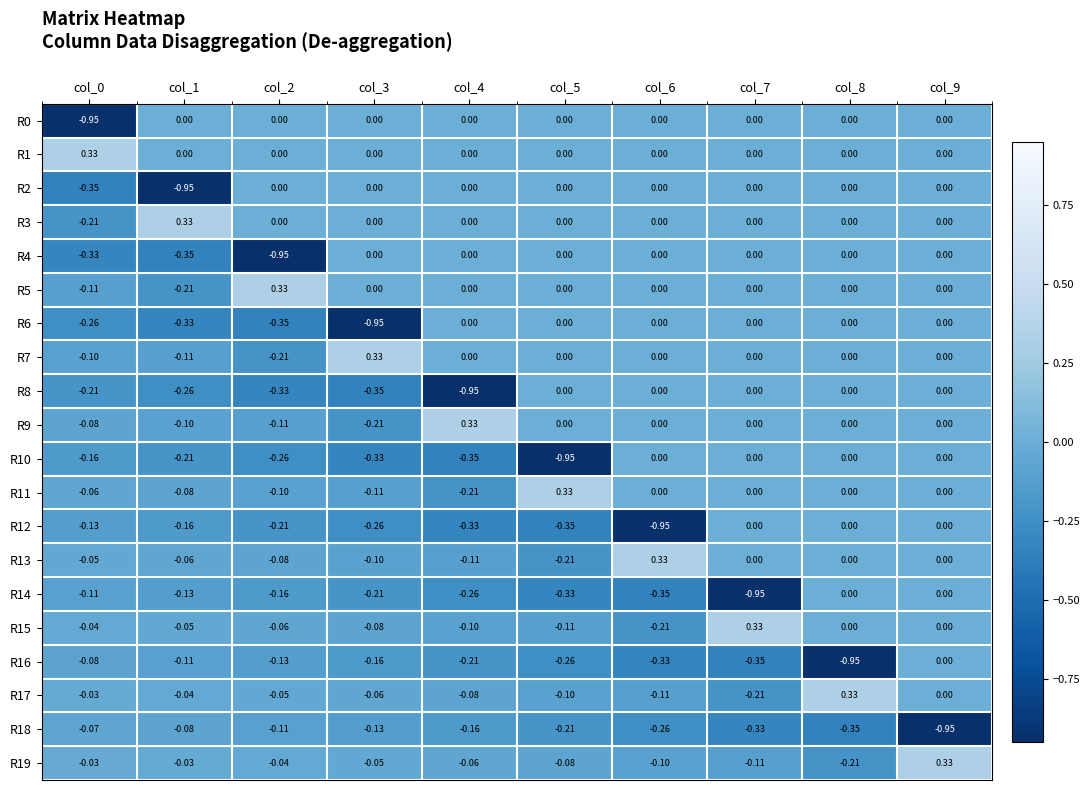

At which category is the sum across all series the highest?

col_9